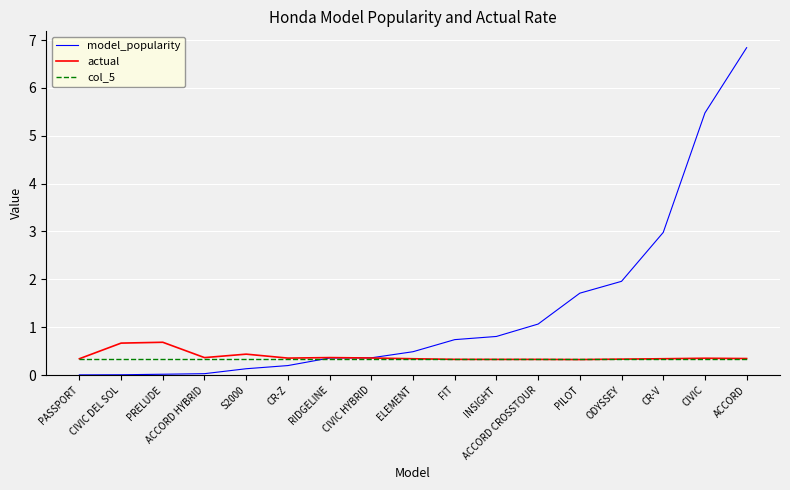

After their last crossing, which series has the higher values: model_popularity or actual?

model_popularity